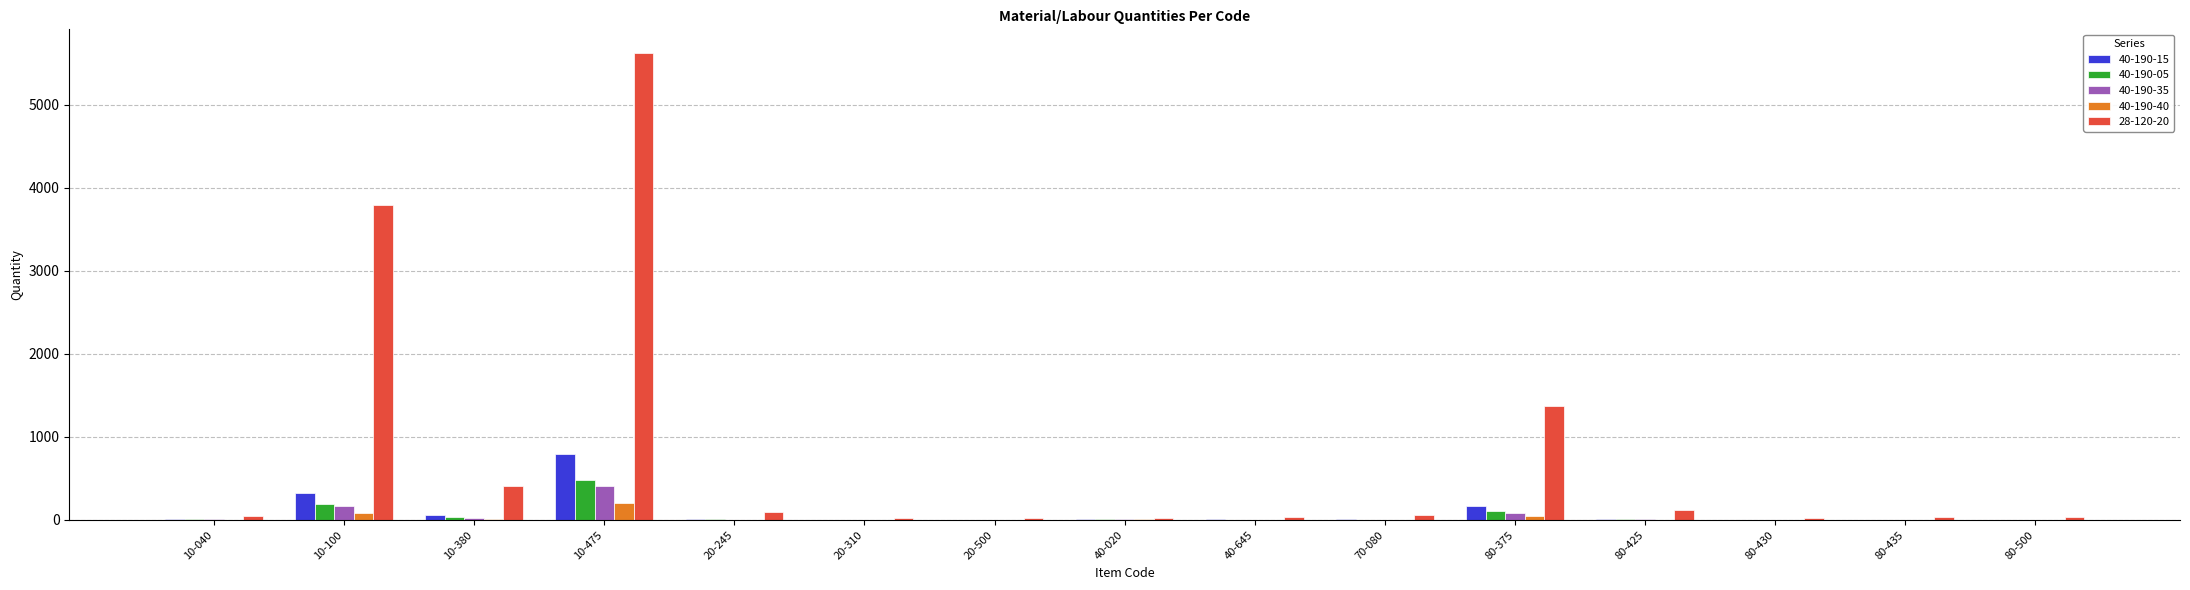

Which series has the largest total across all categories?

28-120-20